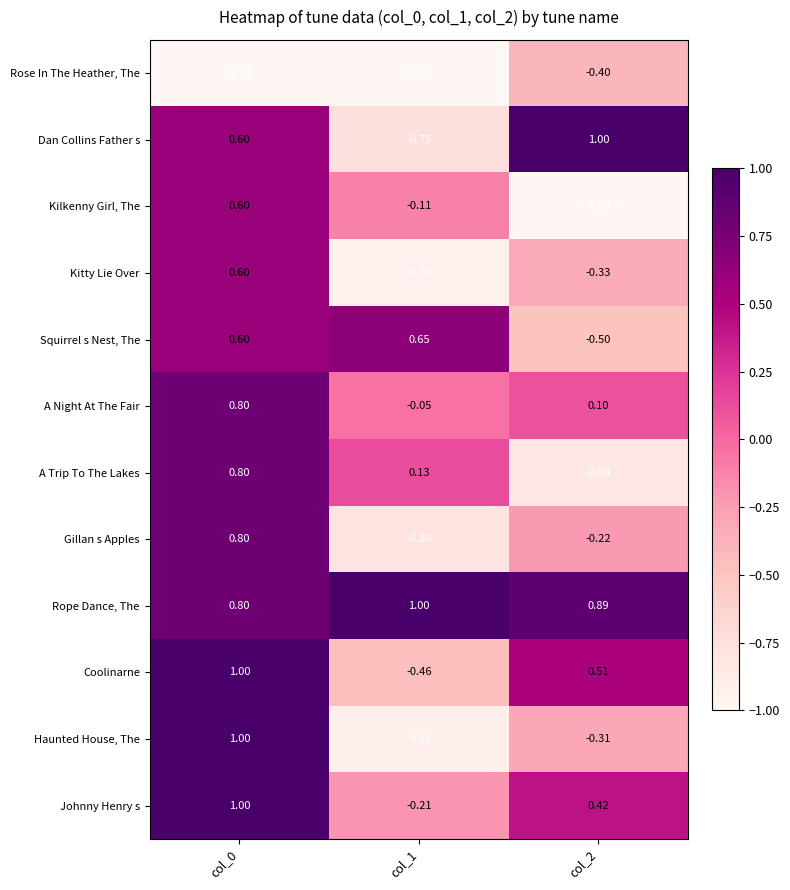

At which category is the sum across all series the highest?

col_0